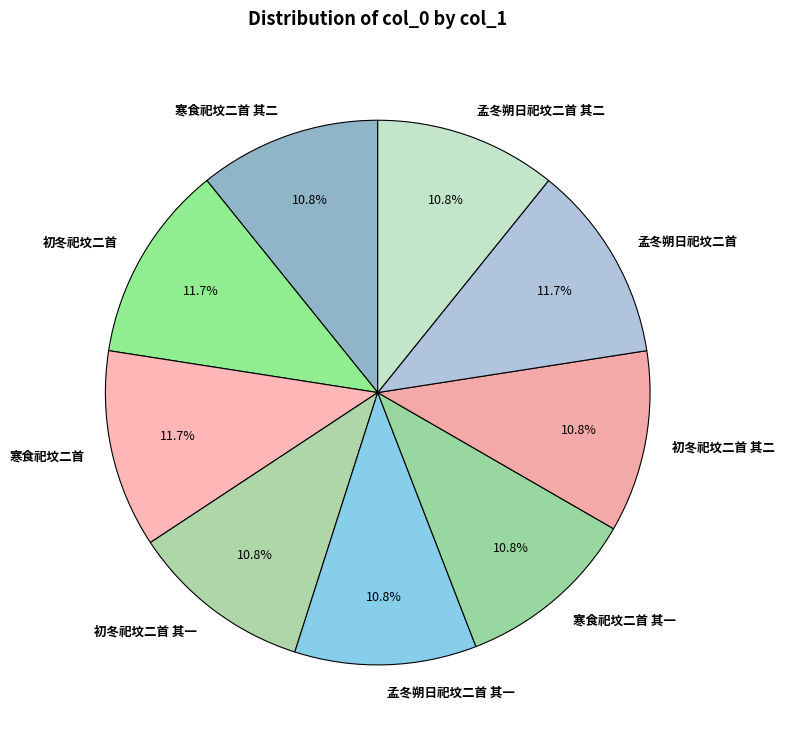

Is there a majority slice in this chart?

No